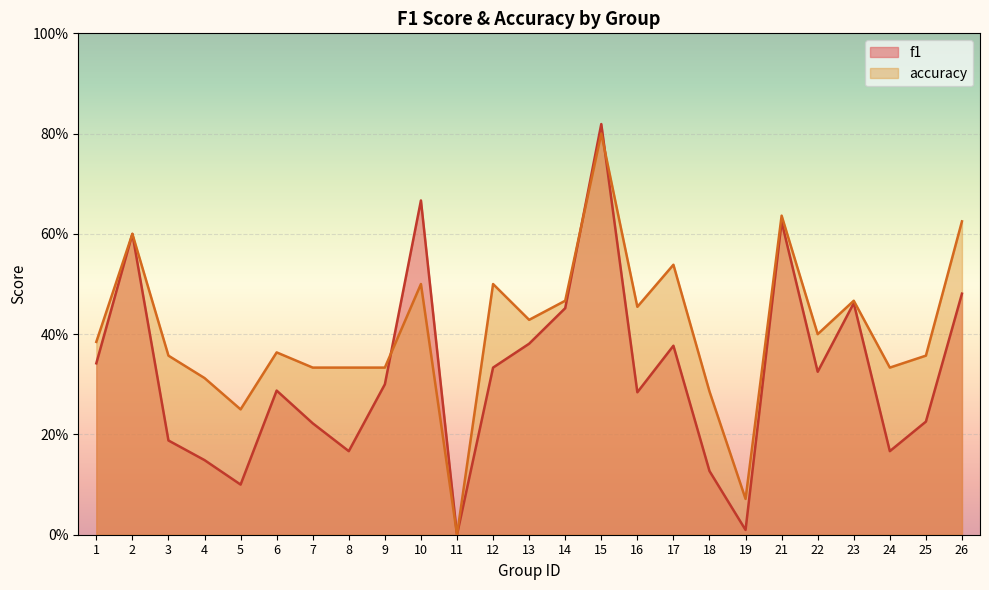

True or false: accuracy and f1 cross at least once.

True